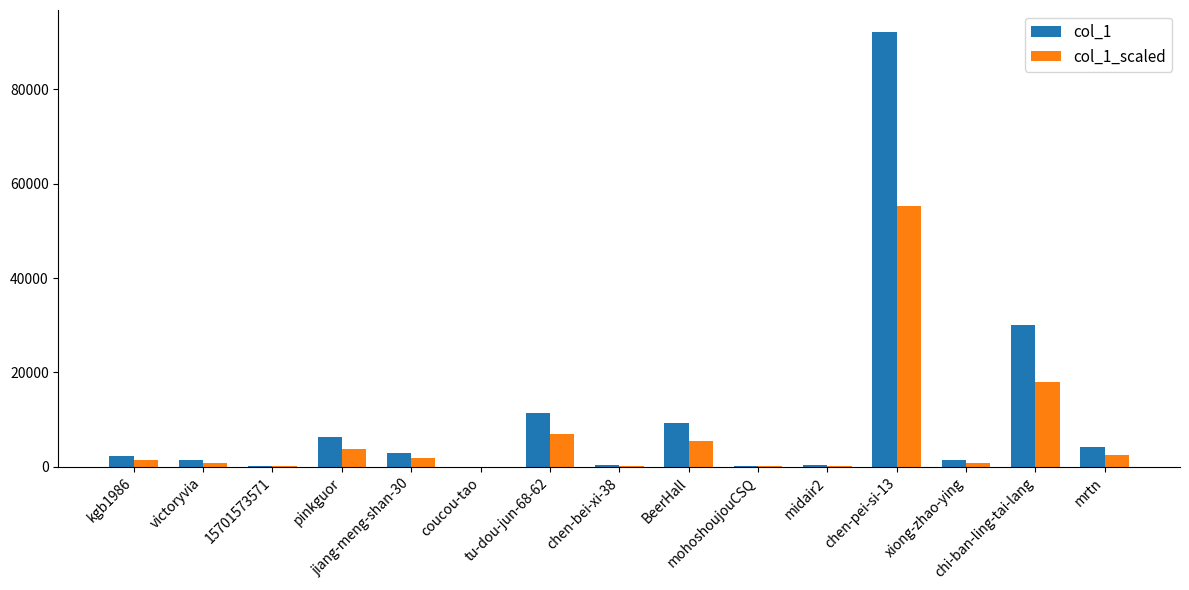

What is the highest value of the col_1 series?

92181.0